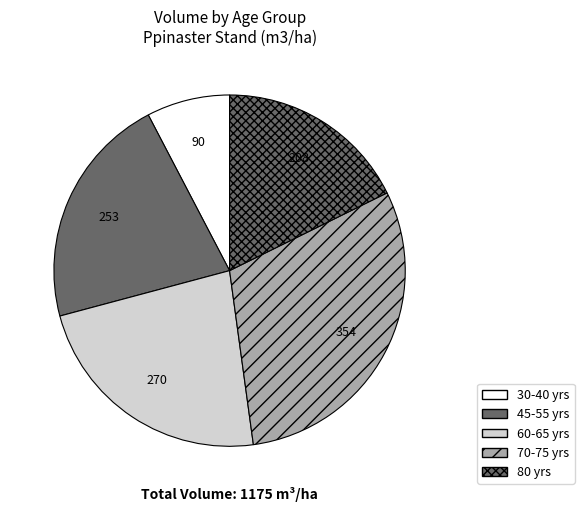

Rank the categories by value from lowest to highest.

30-40 yrs, 80 yrs, 45-55 yrs, 60-65 yrs, 70-75 yrs